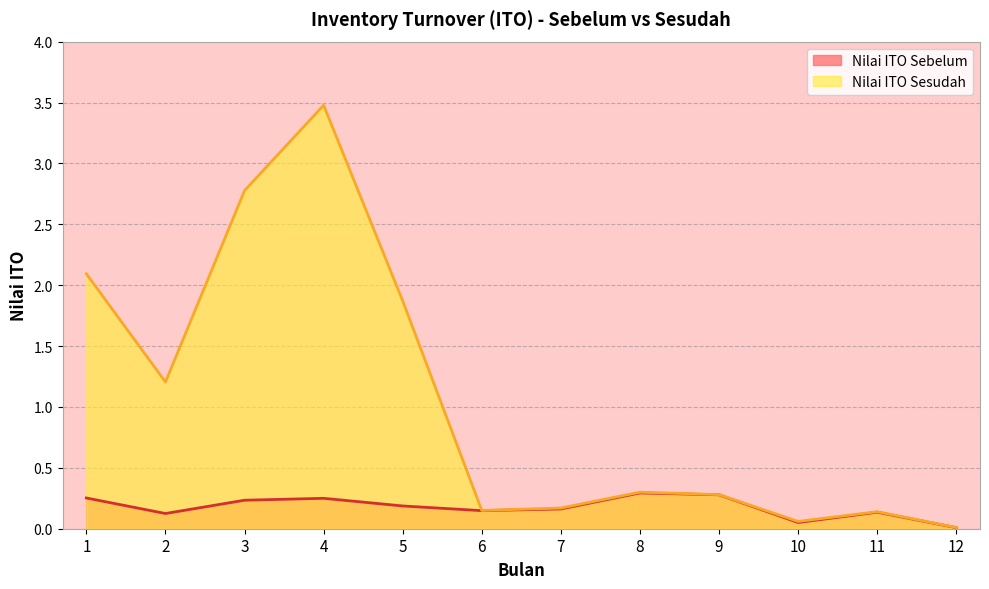

Which has a higher value, 2 or 4?

4